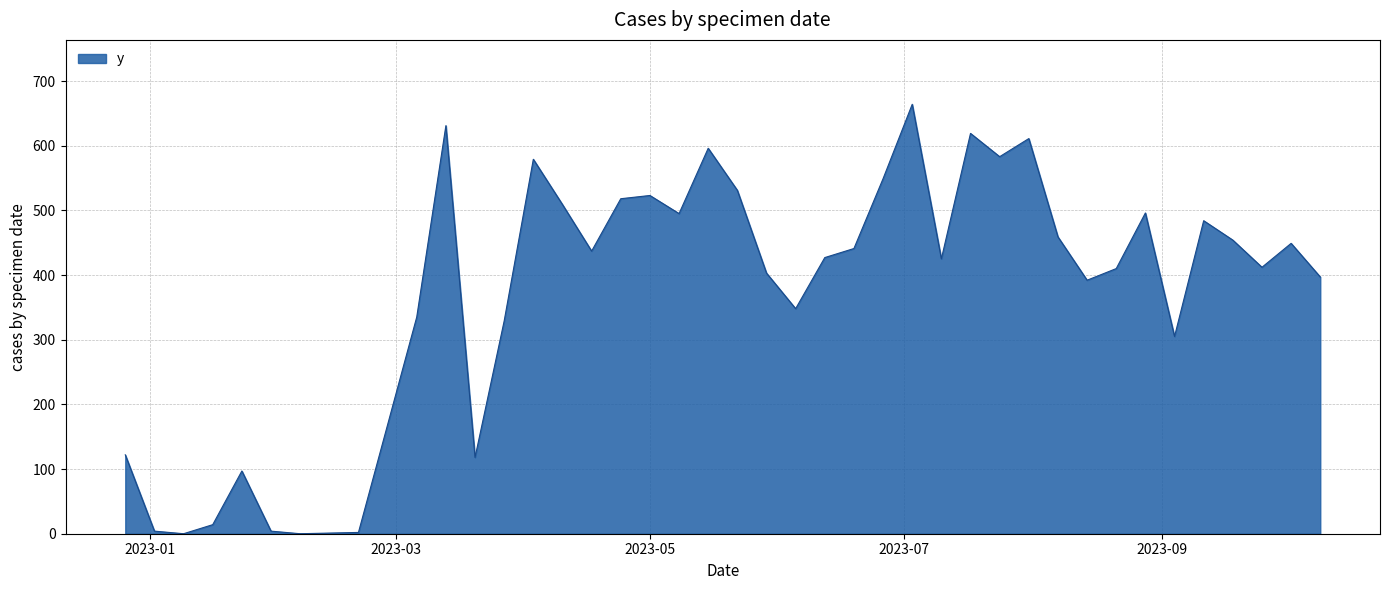

What is the greatest value displayed?

664